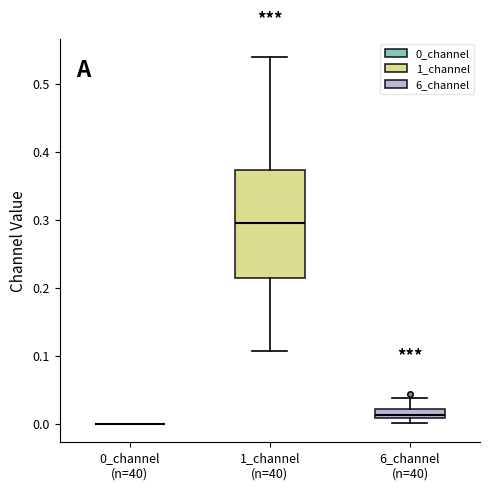

Which box is the tallest, from its lower edge to its upper edge?

1_channel (n=40)